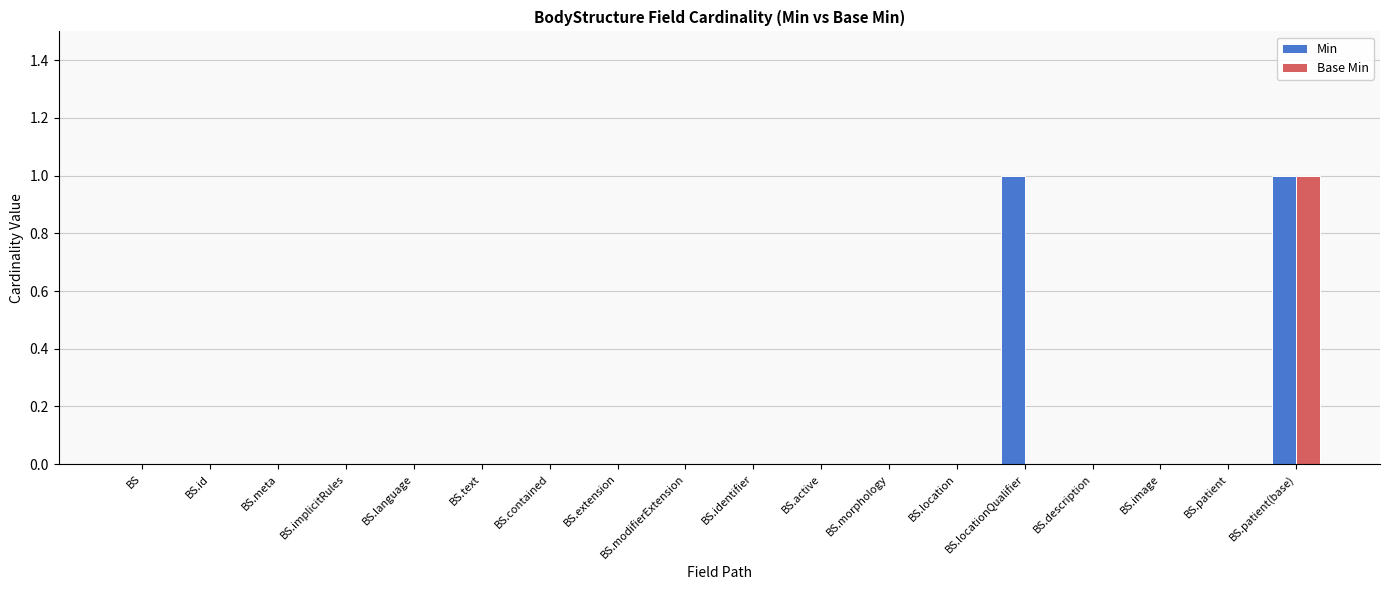

At which label does Base Min reach its peak?

BS.patient(base)